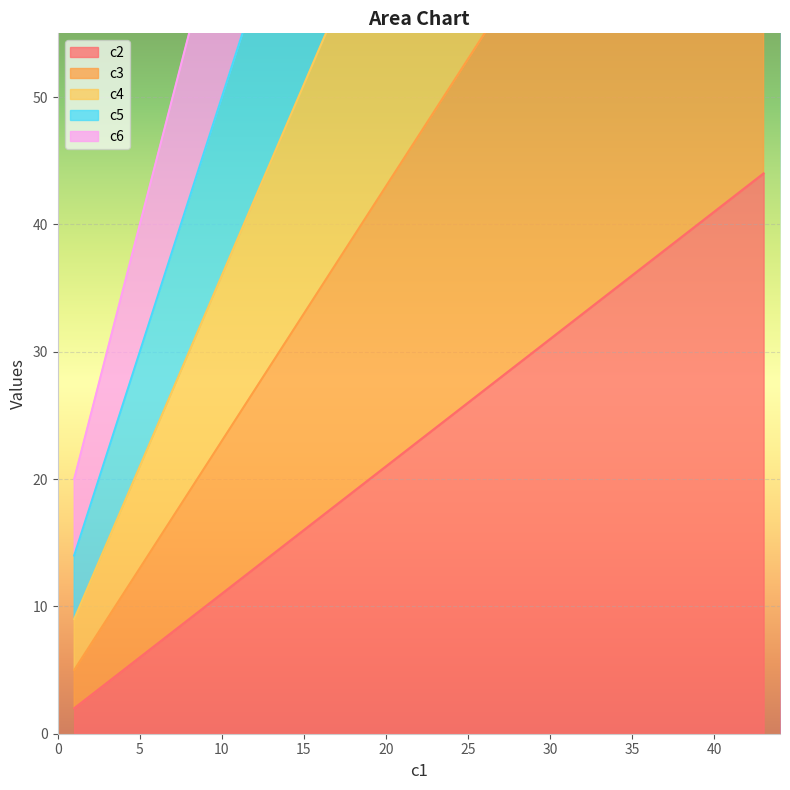

True or false: c5 has more than 0 interior local peaks.

False